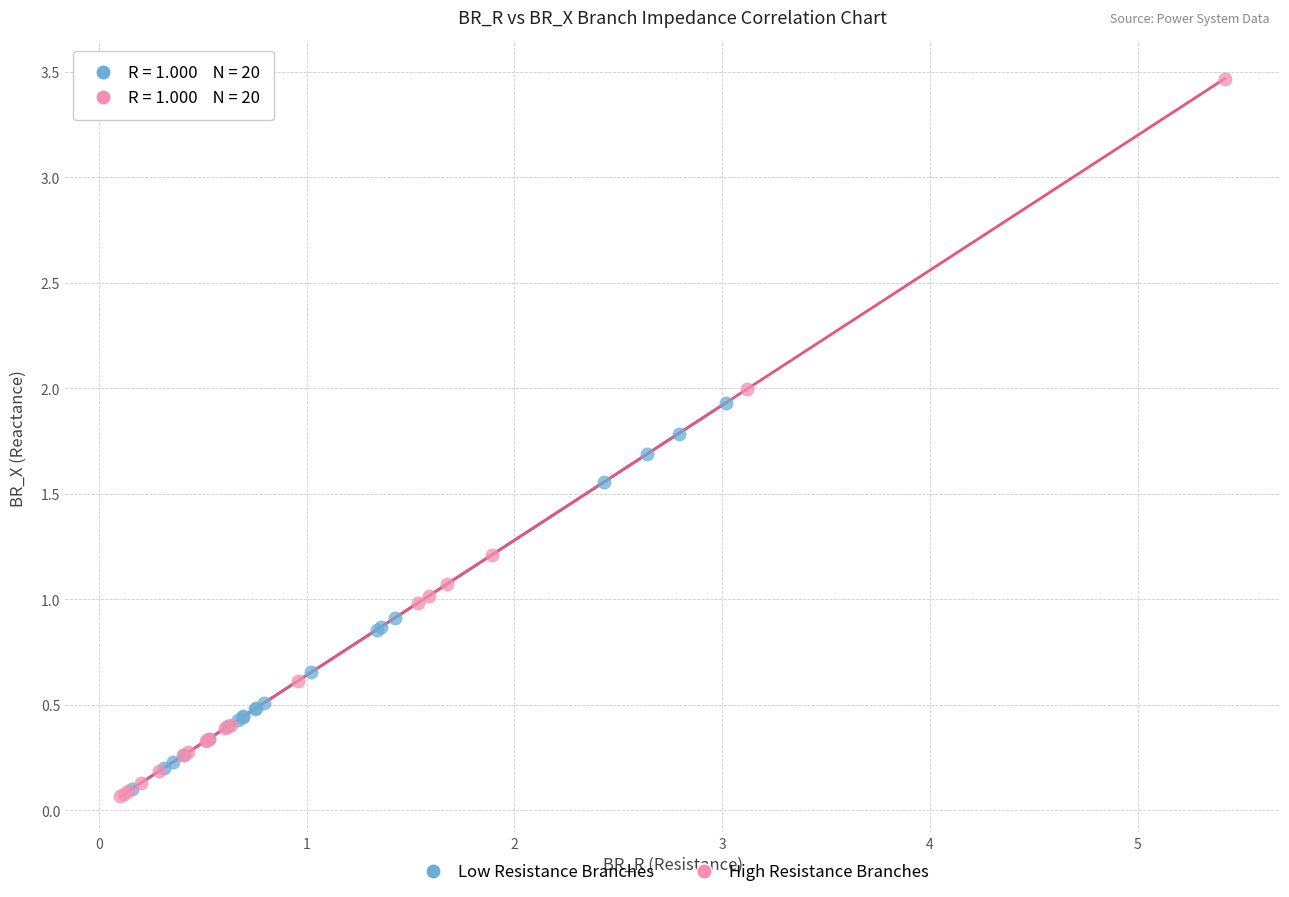

Which series has the widest spread of Y values?

High Resistance Branches